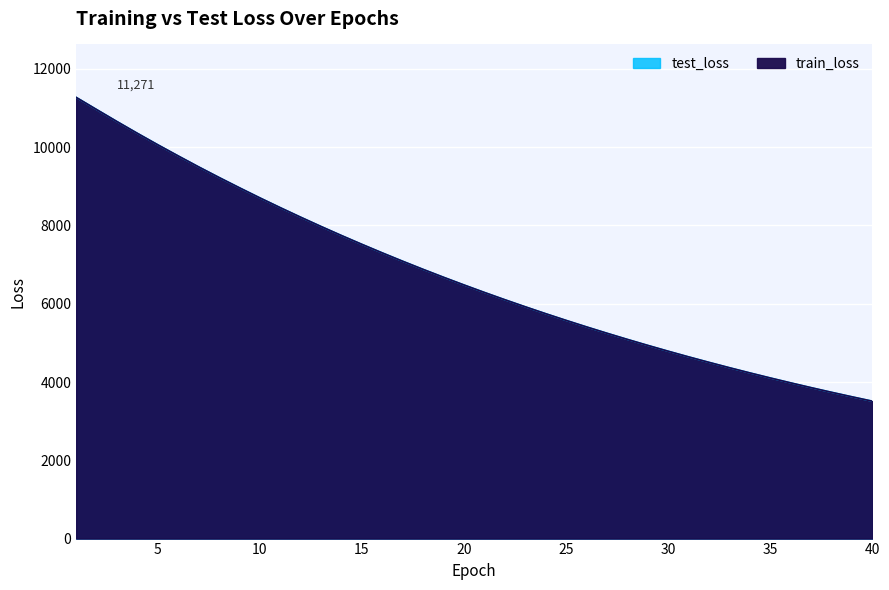

True or false: train_loss has more than 1 interior local peaks.

False